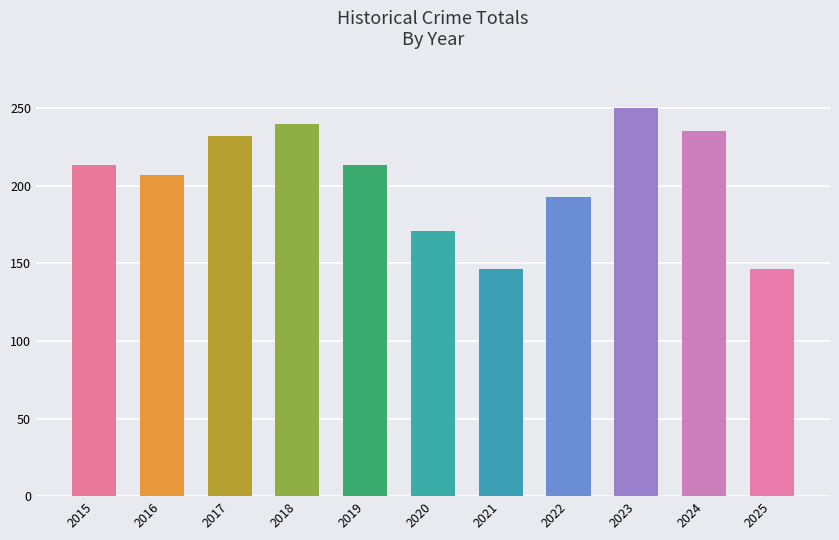

The value at 2022 is 291. True or false?

False